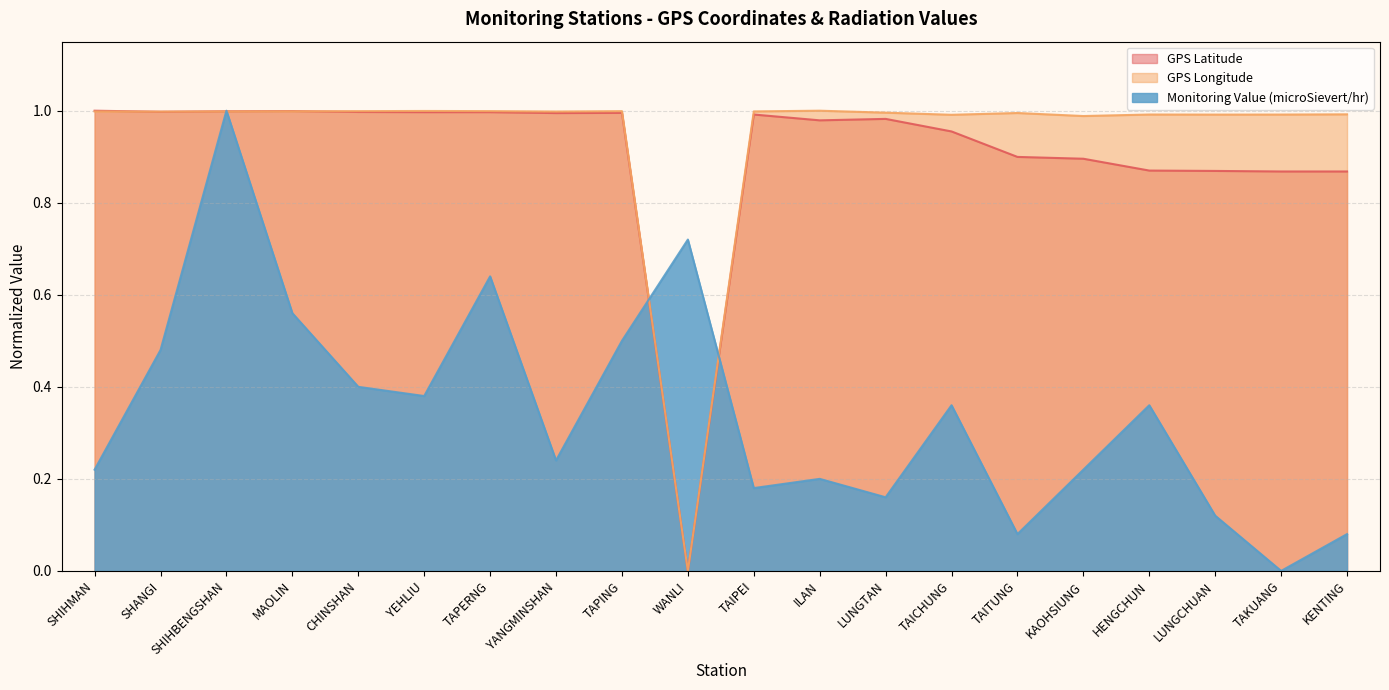

Which series ends up on top after the final intersection of Monitoring Value (microSievert/hr) and GPS Latitude?

GPS Latitude